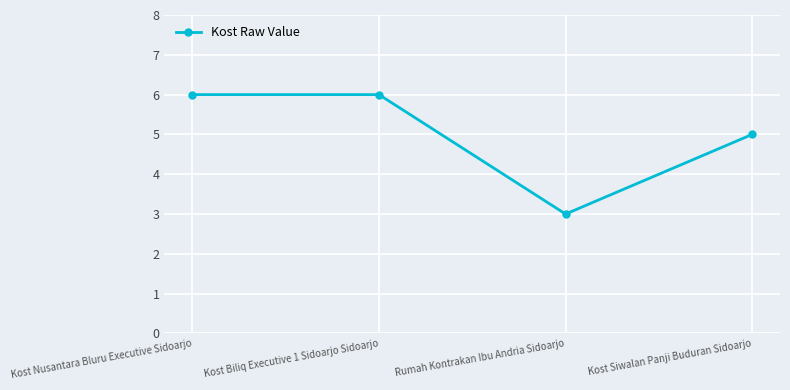

Between Kost Nusantara Bluru Executive Sidoarjo and Kost Siwalan Panji Buduran Sidoarjo, which is larger?

Kost Nusantara Bluru Executive Sidoarjo